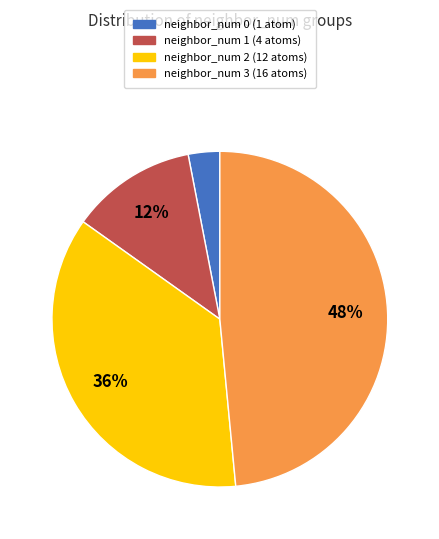

How many slices are in this pie chart?

4